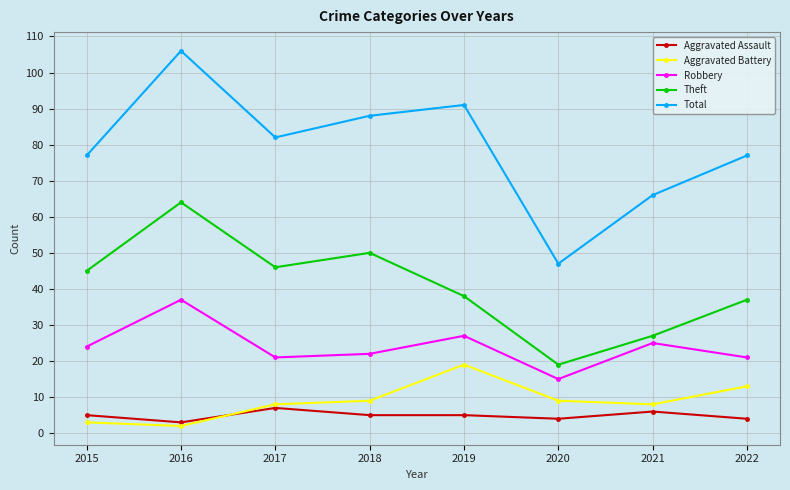

Read the Robbery value at 2019.

27